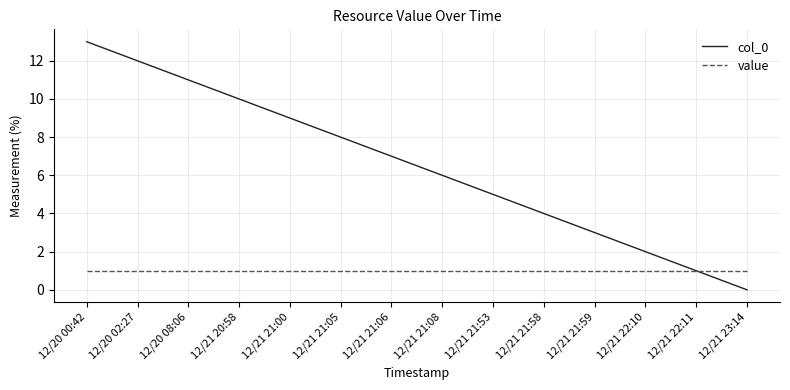

What is the sum of all col_0 values?

91